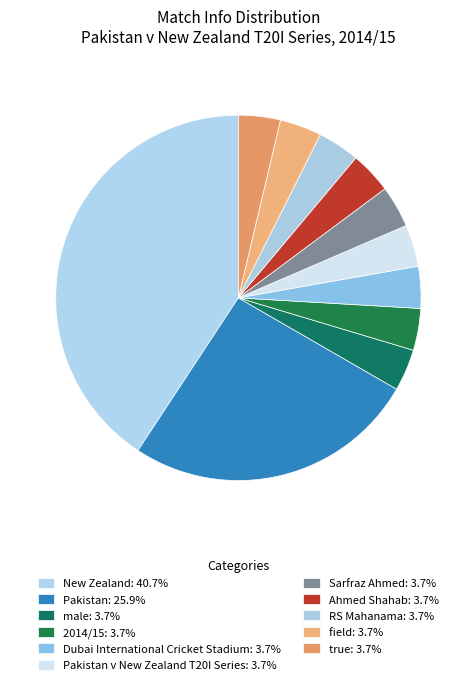

Rank the categories by value from lowest to highest.

male, 2014/15, Dubai International Cricket Stadium, Pakistan v New Zealand T20I Series, Sarfraz Ahmed, Ahmed Shahab, RS Mahanama, field, true, Pakistan, New Zealand